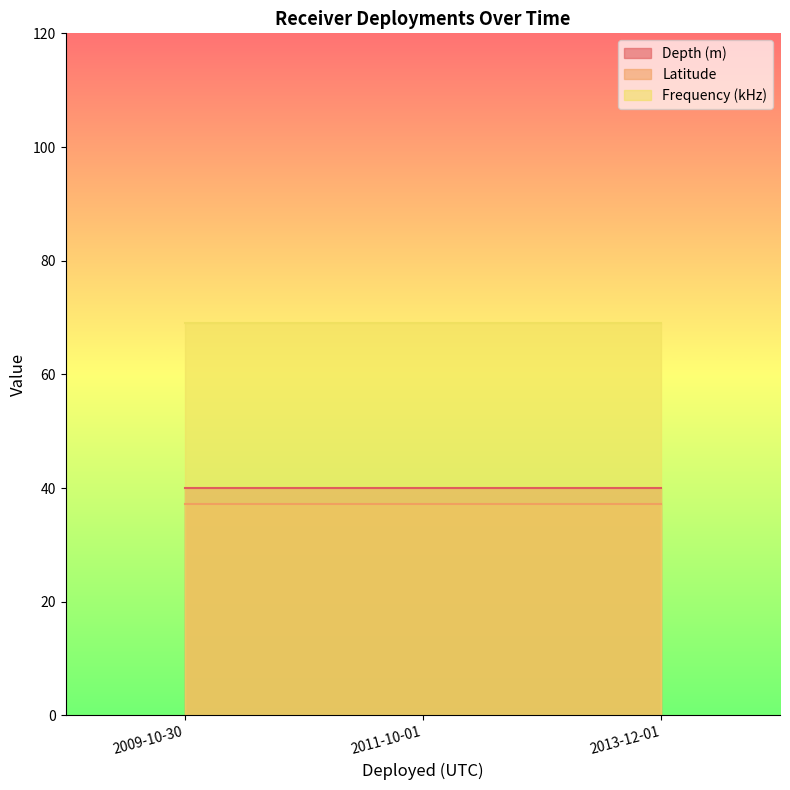

What value does the Latitude series have at 2013-12-01?

37.2